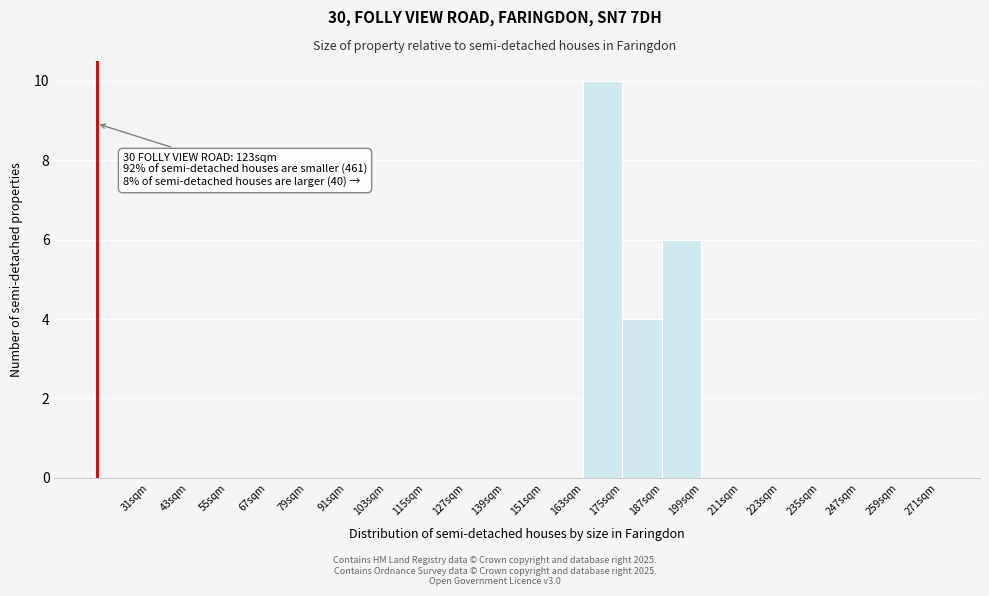

Which range on the x-axis has the tallest bar?

163 to 175